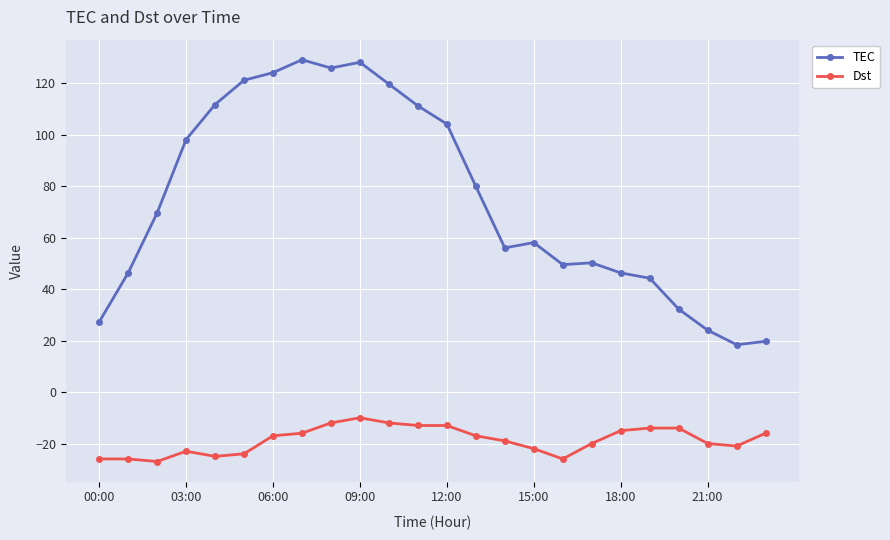

What is the value of the TEC point at the 3rd from the left?

69.6